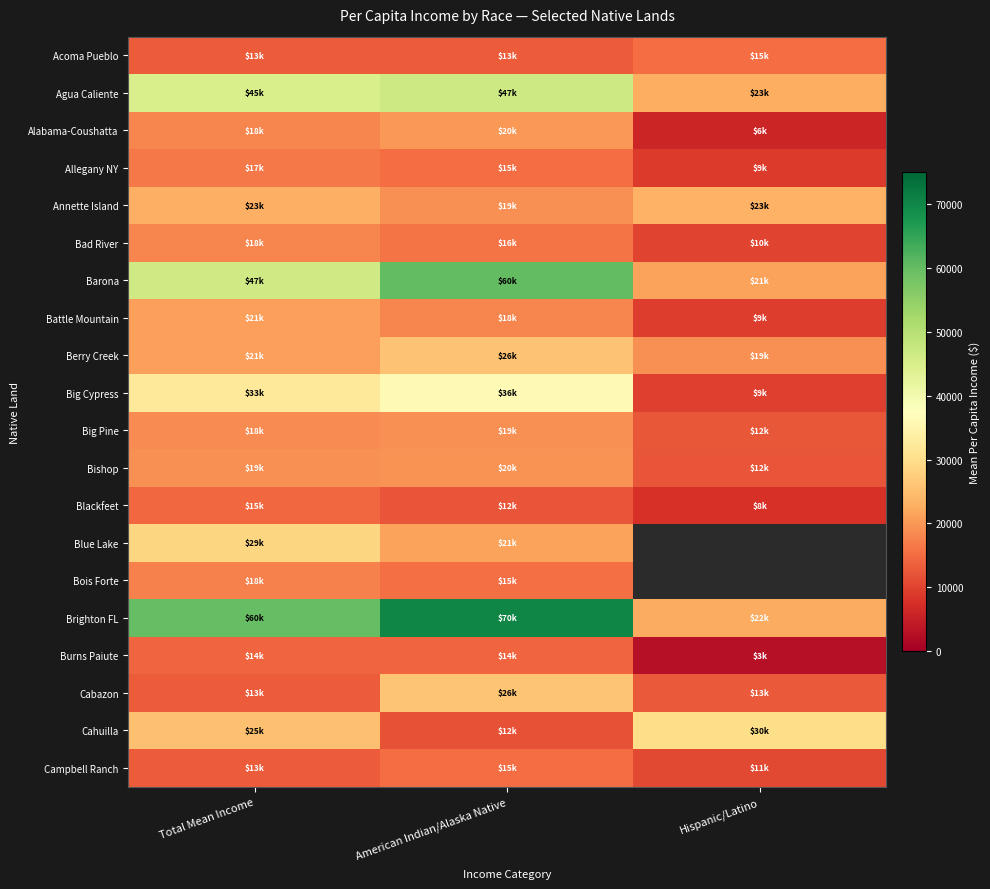

Between Total Mean Income and American Indian/Alaska Native, which series saw the biggest shift?

Barona